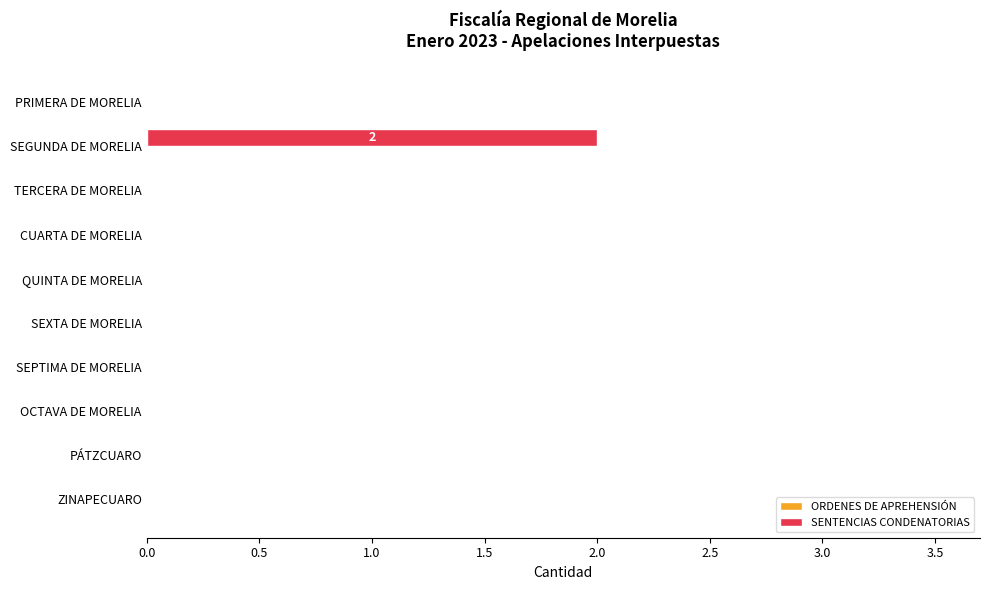

Is it true that the value at OCTAVA DE MORELIA is 0?

True